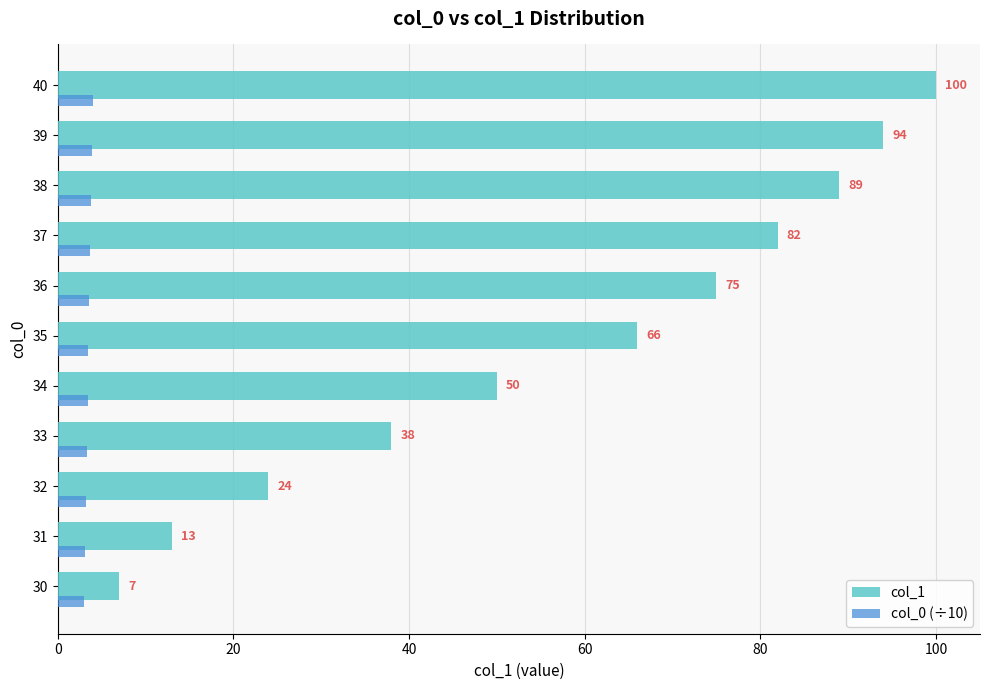

What is the sum of all col_1 values?

638.0